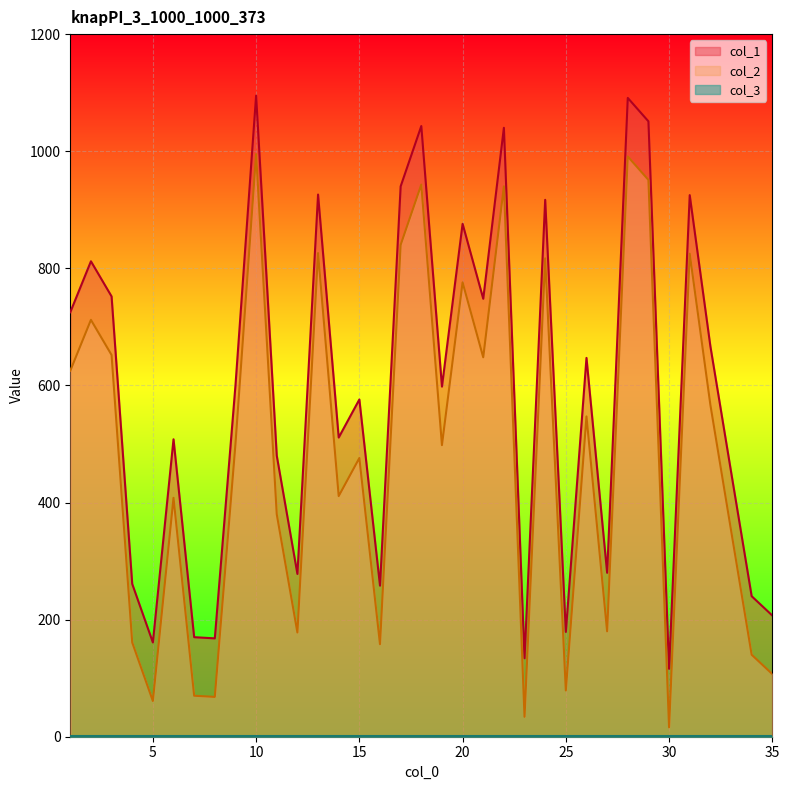

Where is the first local maximum for col_2?

2